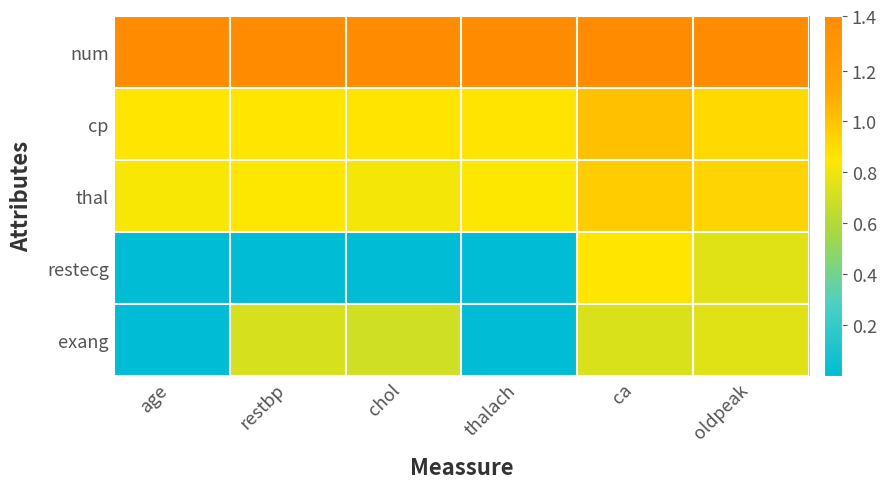

Reading left to right, what are all the values shown in this chart?

num: age=1.4	restbp=1.4	chol=1.4	thalach=1.4	ca=1.4	oldpeak=1.4
cp: age=0.9	restbp=0.9	chol=0.9	thalach=0.9	ca=1.0	oldpeak=0.9
thal: age=0.8	restbp=0.8	chol=0.8	thalach=0.8	ca=1.0	oldpeak=0.9
restecg: age=0.0	restbp=0.0	chol=0.0	thalach=0.0	ca=0.9	oldpeak=0.8
exang: age=0.0	restbp=0.7	chol=0.7	thalach=0.0	ca=0.7	oldpeak=0.8